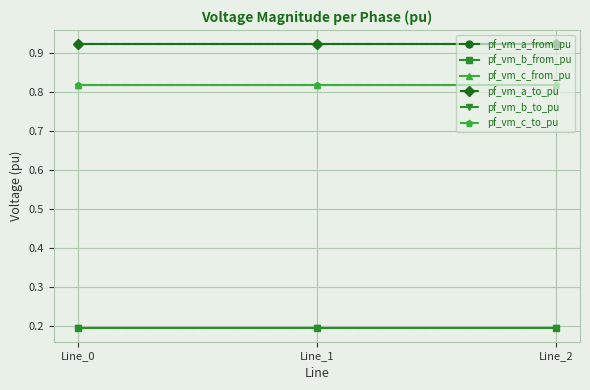

What is the value of the pf_vm_b_to_pu point at the 1st from the left?

0.2